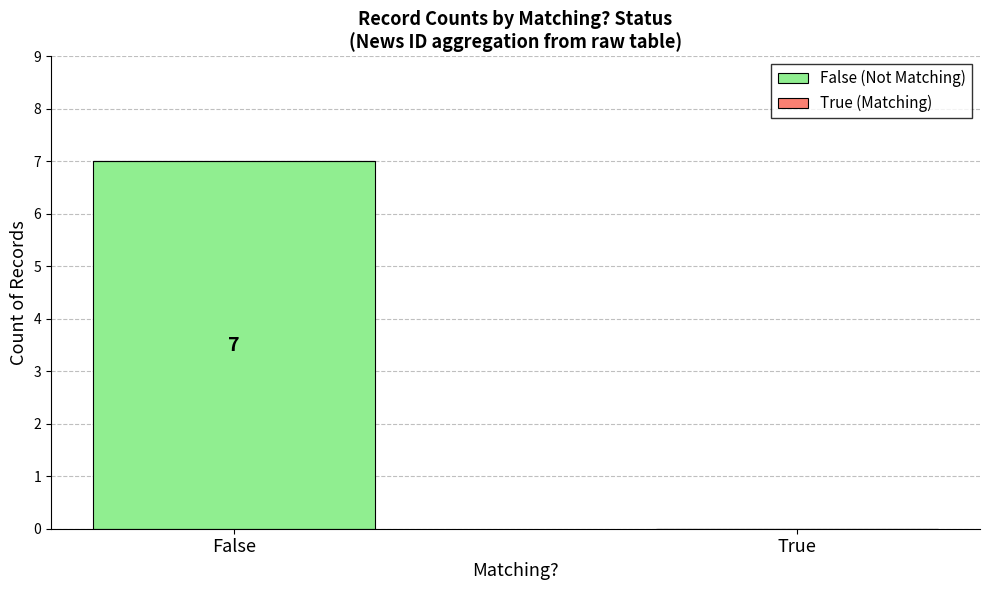

What is the sum of all values?

7